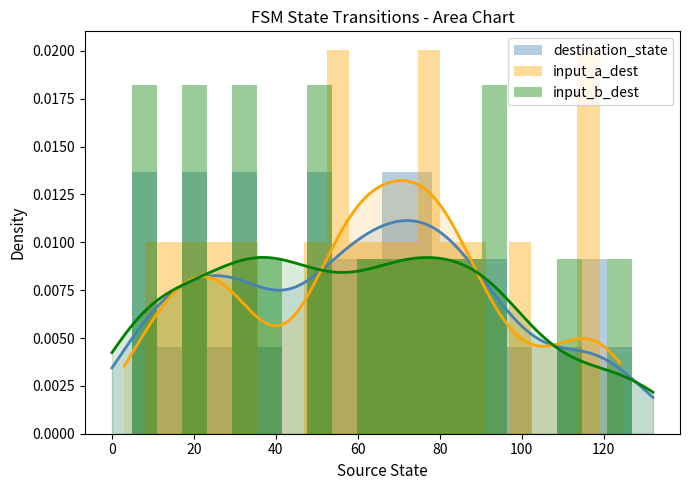

How many positive values does the input_a_dest series have?

15